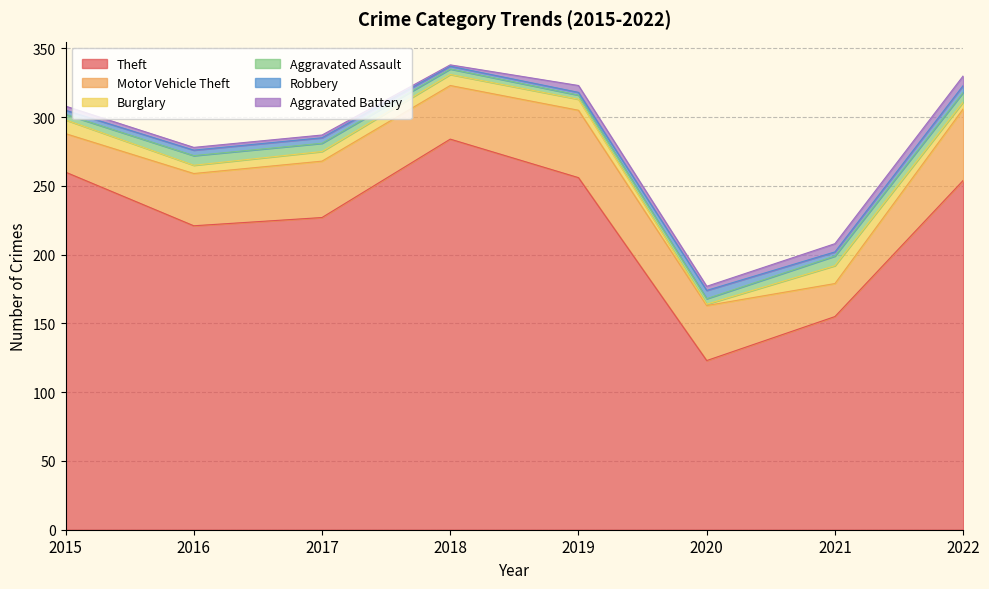

At which label is Aggravated Battery closest to 4?

2015